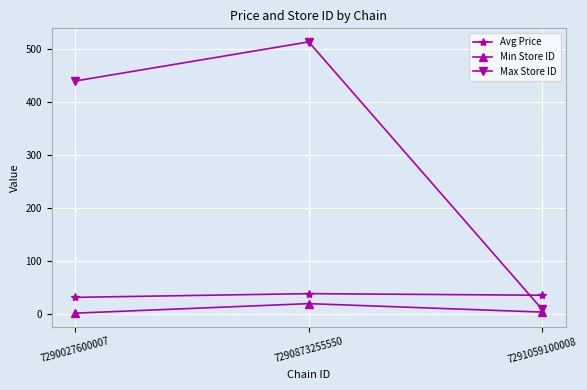

Where is Max Store ID nearest to the value 261?

7290027600007